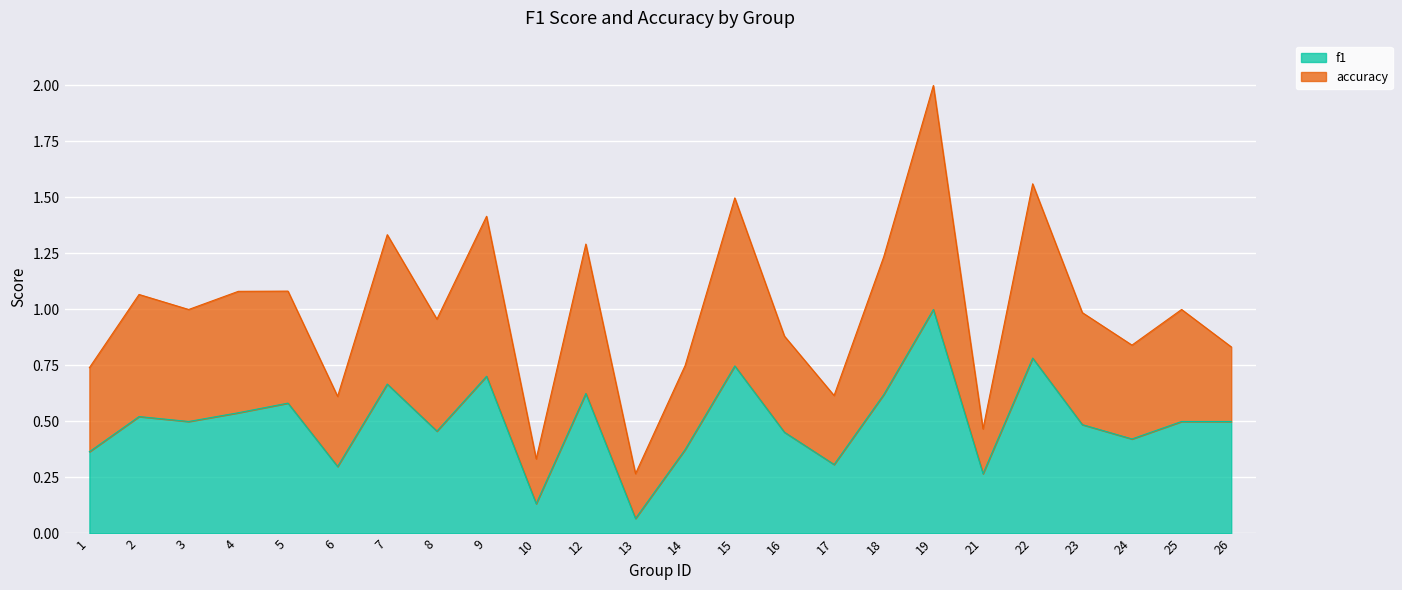

Reading right to left, what are all the values shown in this chart?

f1: 0.5	0.5	0.4	0.5	0.8	0.3	1.0	0.6	0.3	0.5	0.7	0.4	0.1	0.6	0.1	0.7	0.5	0.7	0.3	0.6	0.5	0.5	0.5	0.4
accuracy: 0.8	1.0	0.8	1.0	1.6	0.5	2.0	1.2	0.6	0.9	1.5	0.8	0.3	1.3	0.3	1.4	1.0	1.3	0.6	1.1	1.1	1.0	1.1	0.7